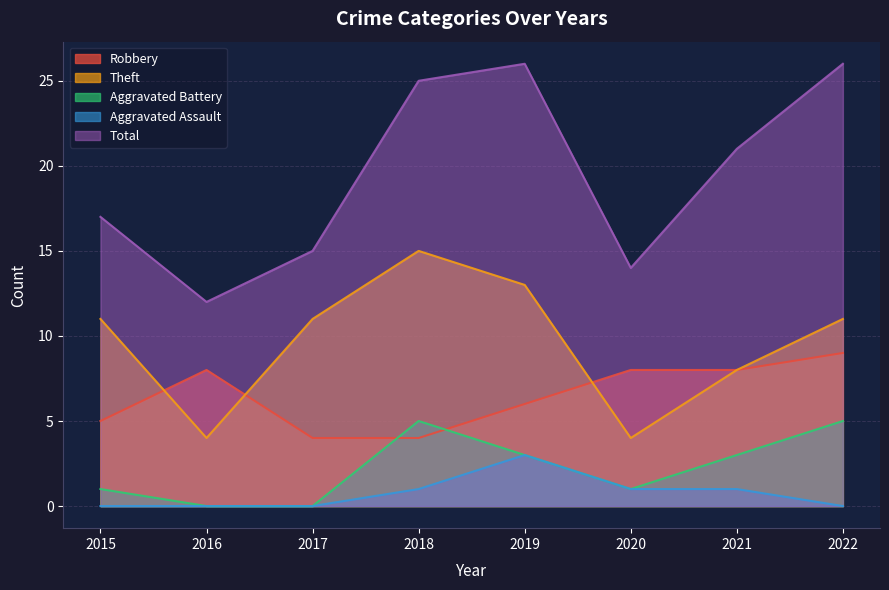

How many data points in Aggravated Assault are above 1?

1